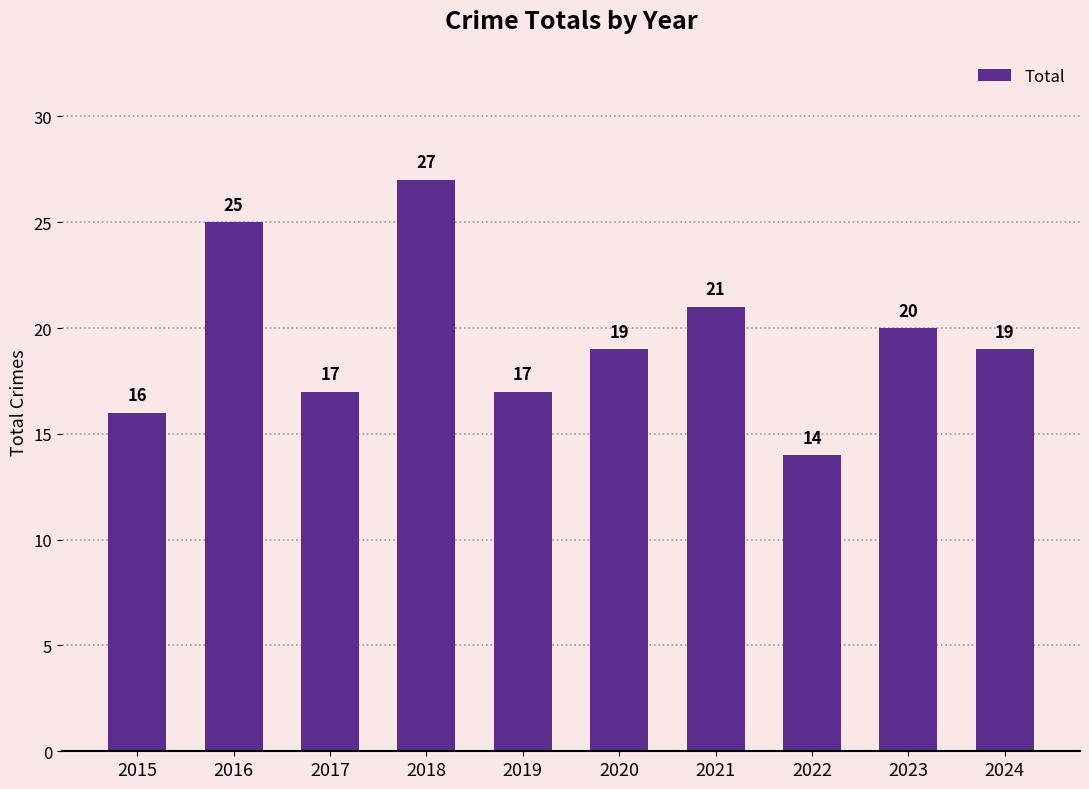

What is the ratio of the value at 2017 to the value at 2016?

0.7